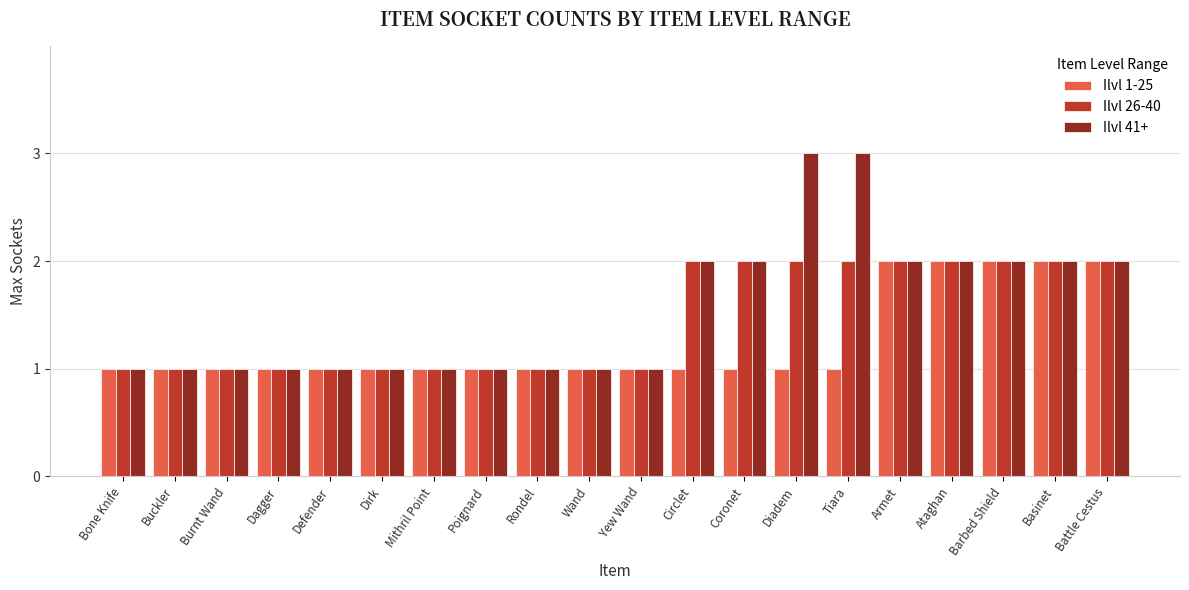

At Tiara, list the series in order from smallest to largest.

Ilvl 1-25, Ilvl 26-40, Ilvl 41+